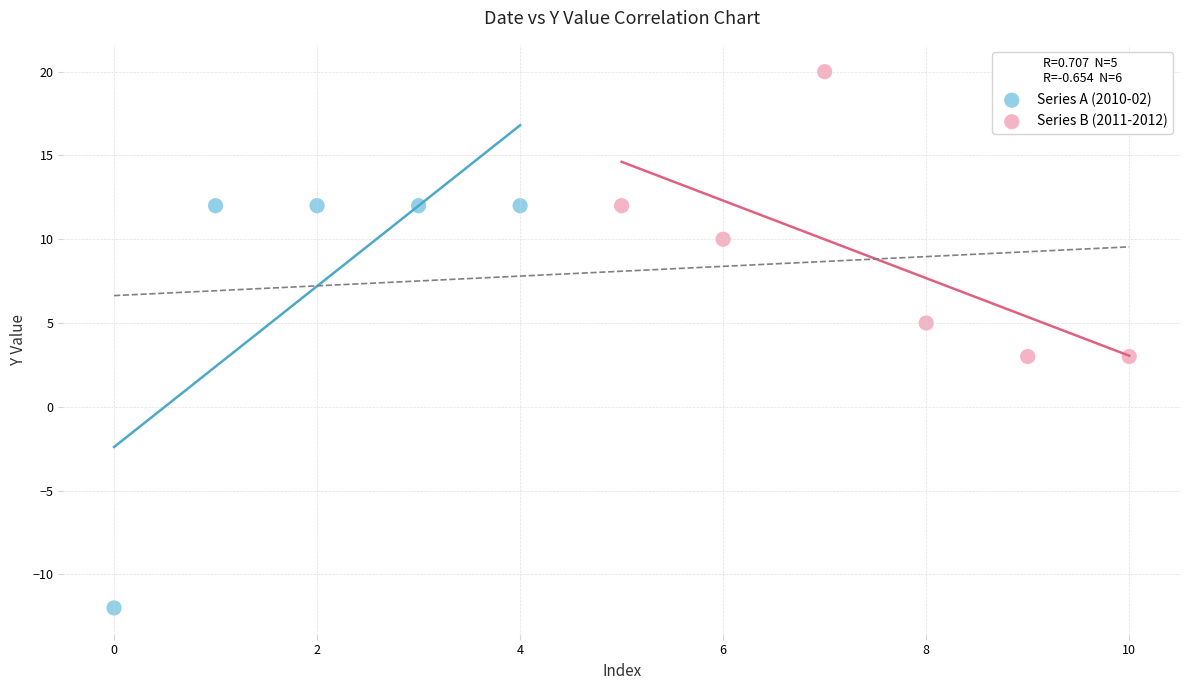

What are all the series names shown in the legend?

Series A (2010-02), Series B (2011-2012)